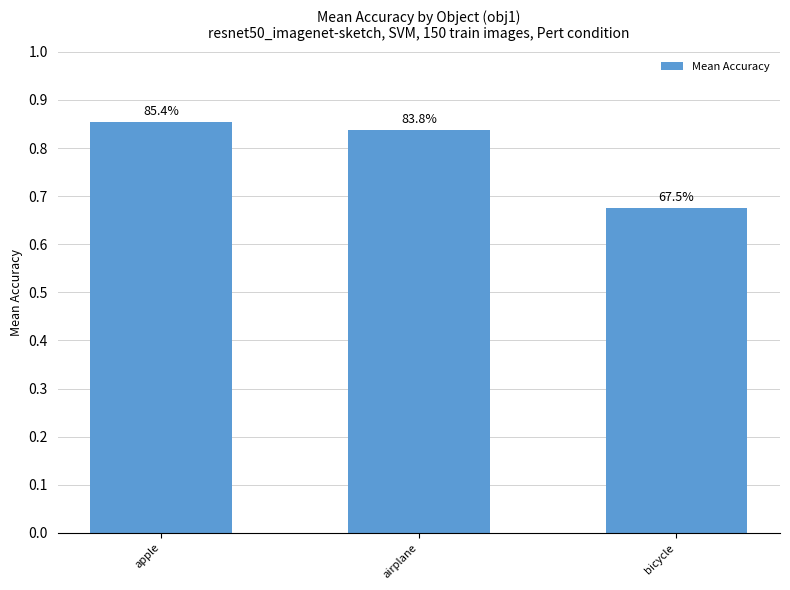

At which label is the value closest to 0?

bicycle